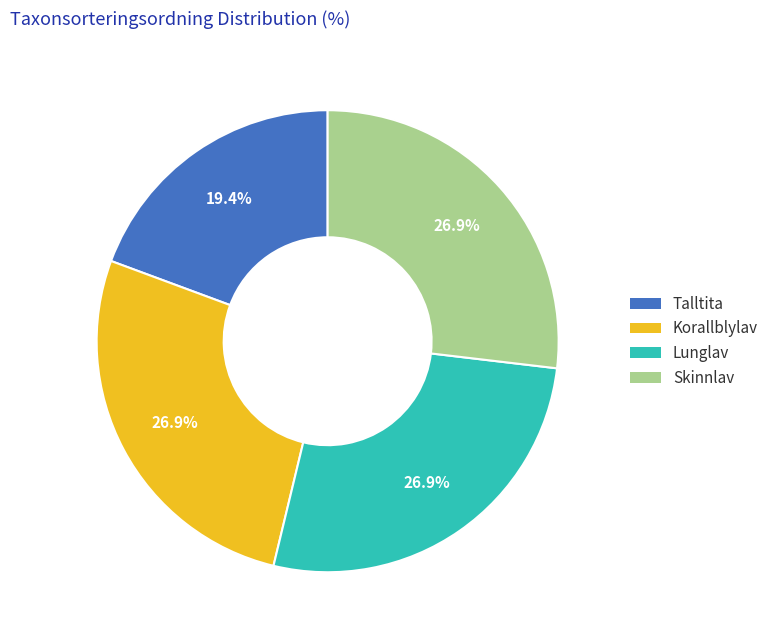

Does any single category account for the majority?

No